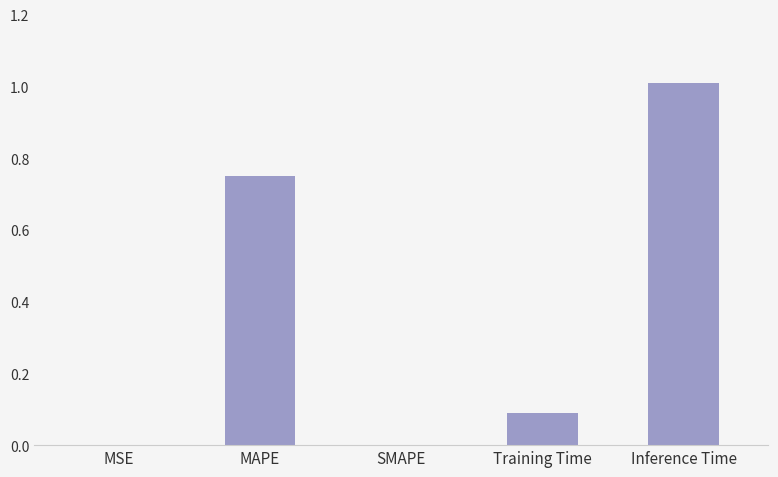

How many data points does each series have?

5